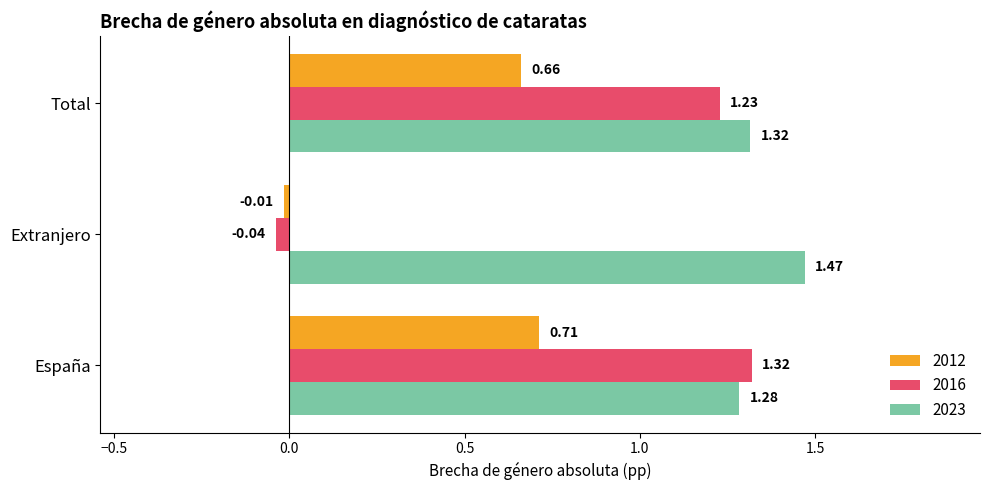

How many data points in 2016 are above 1?

2